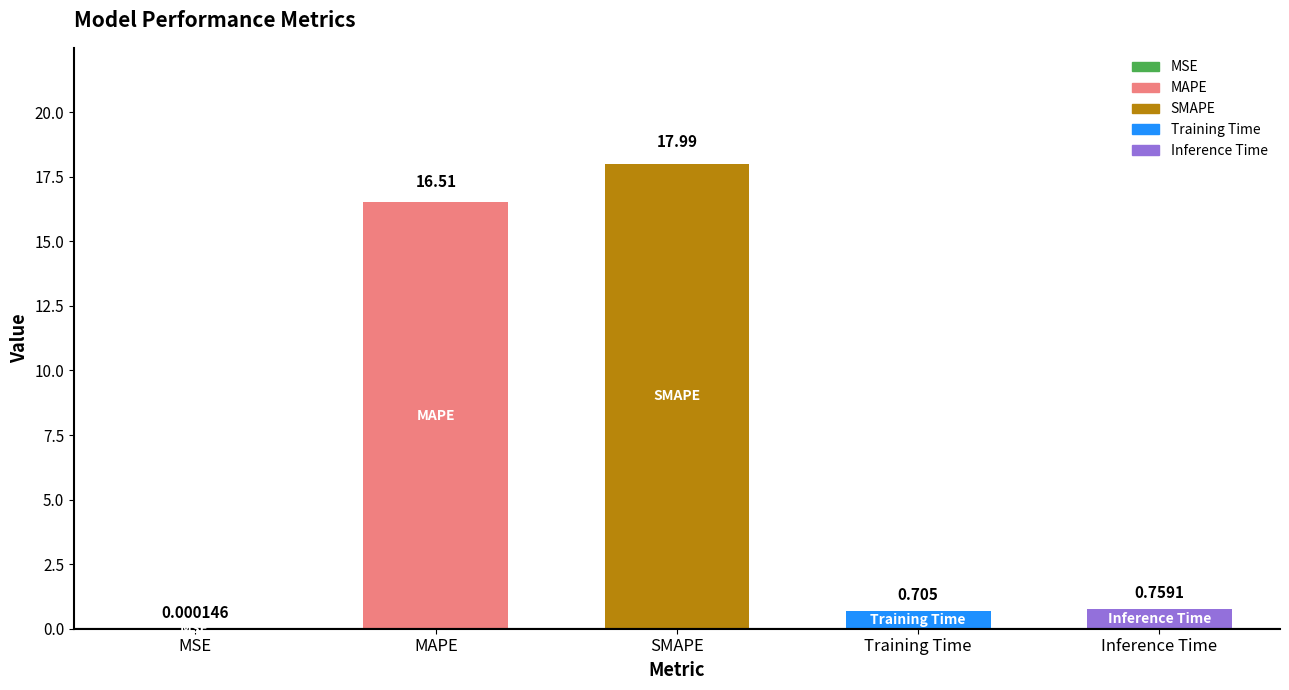

The chart shows a value of 9.7 at SMAPE. True or false?

False